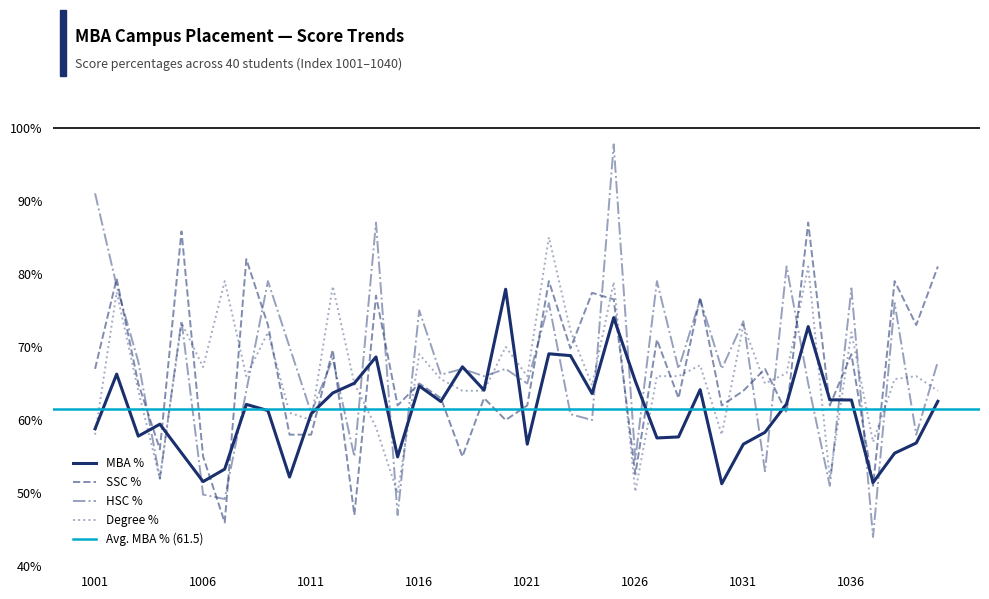

Is this an area chart (filled region under the line)?

No